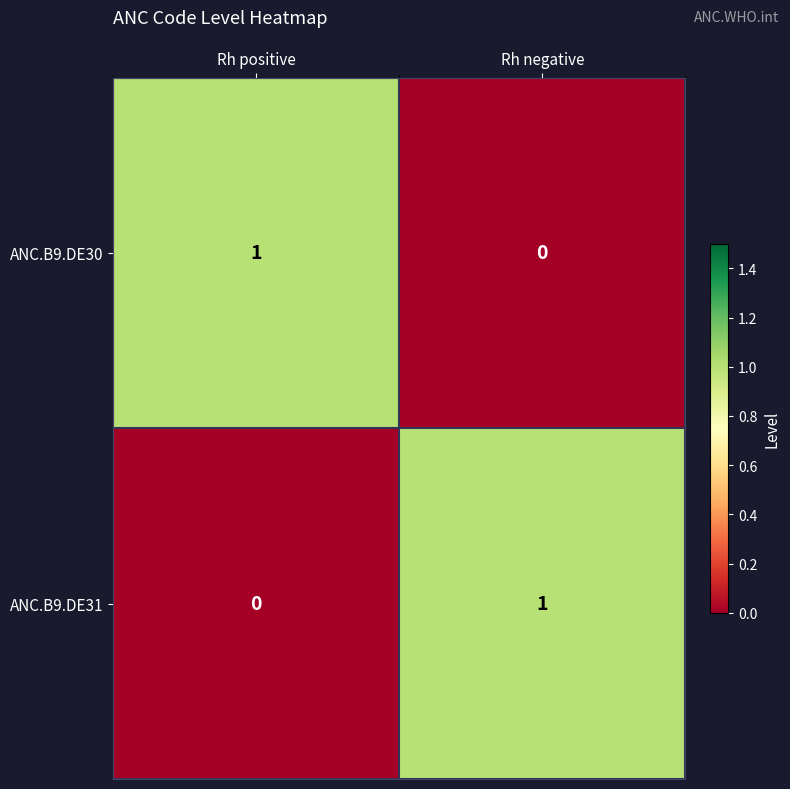

At Rh negative, list the series in order from largest to smallest.

ANC.B9.DE31, ANC.B9.DE30